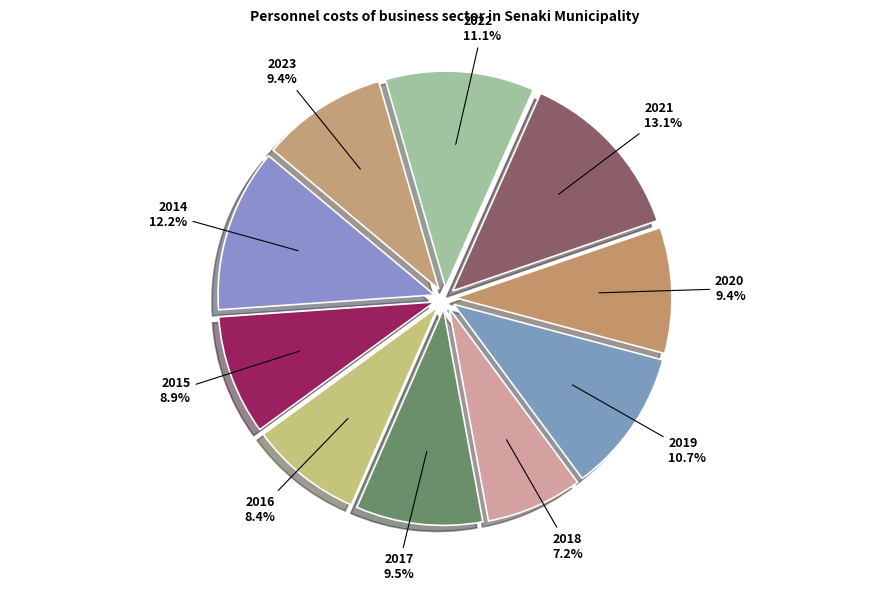

How many segments does this pie chart have?

10